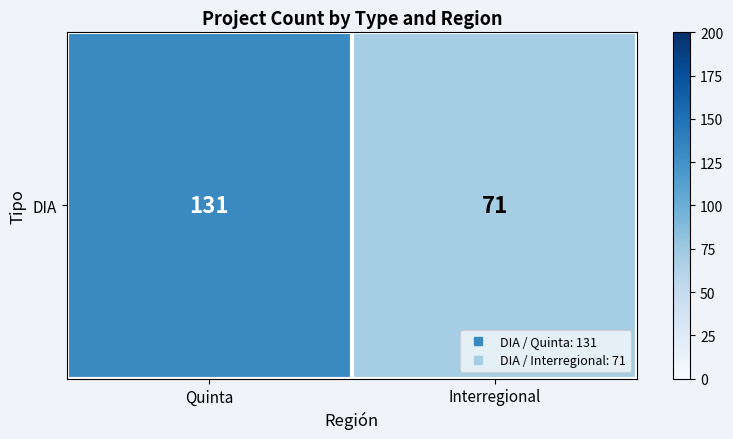

Reading left to right, what are all the values shown in this chart?

131	71